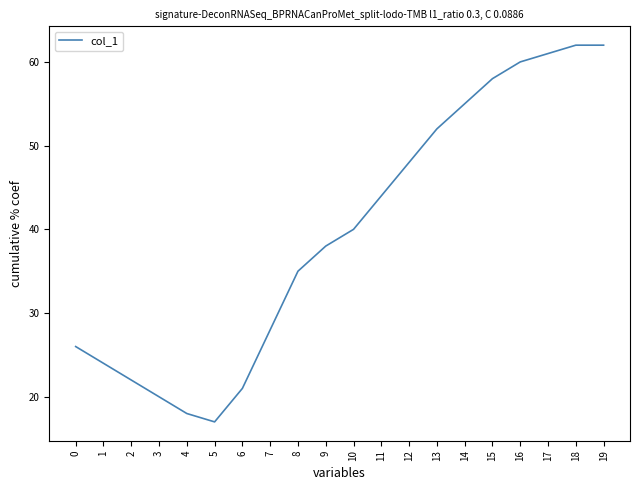

What is the ratio of the value at 5 to the value at 8?

0.5